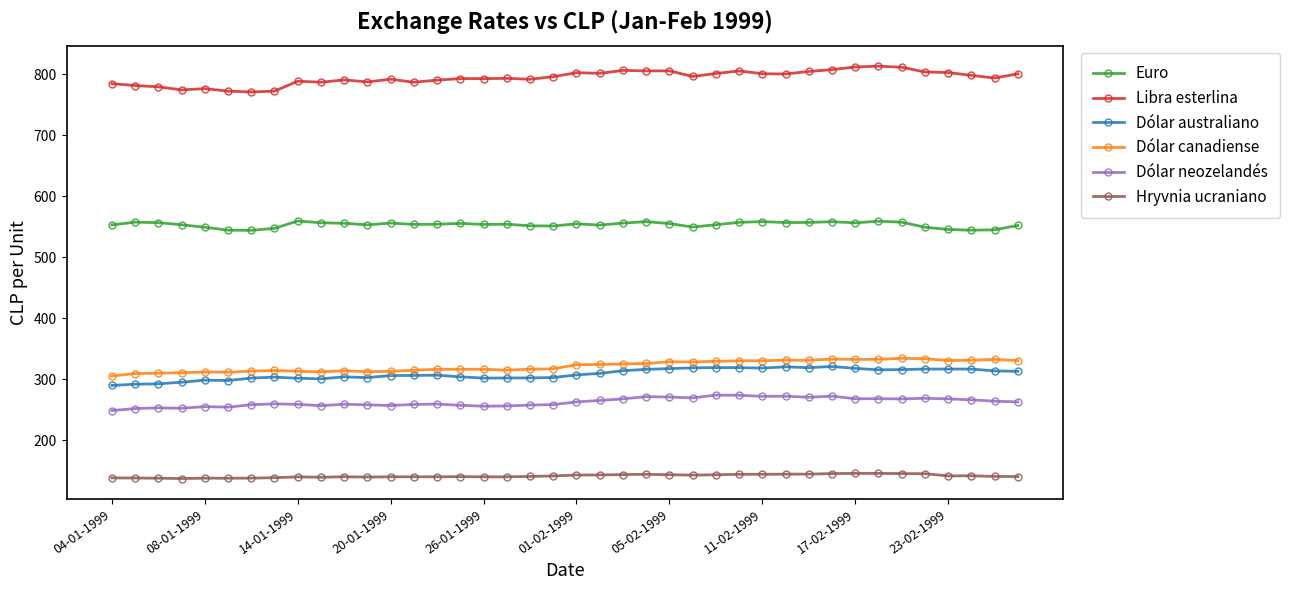

True or false: Hryvnia ucraniano has more than 1 points higher than both neighbors.

True